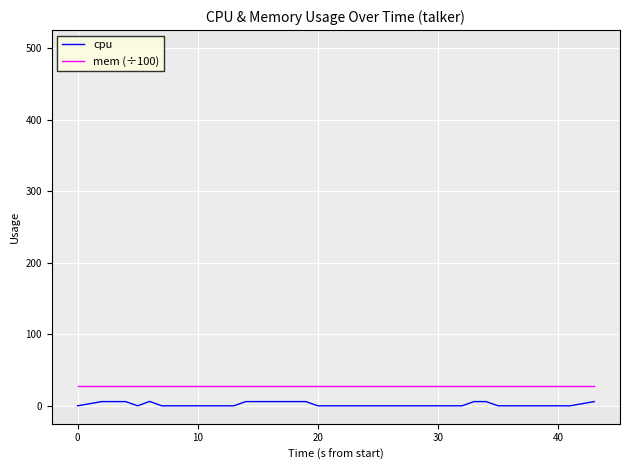

True or false: cpu and mem (÷100) intersect in this chart.

False